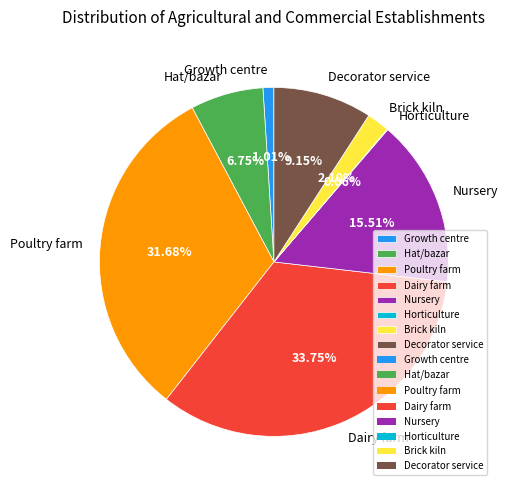

Approximately how many times larger is the value at Decorator service compared to Dairy farm?

0.3